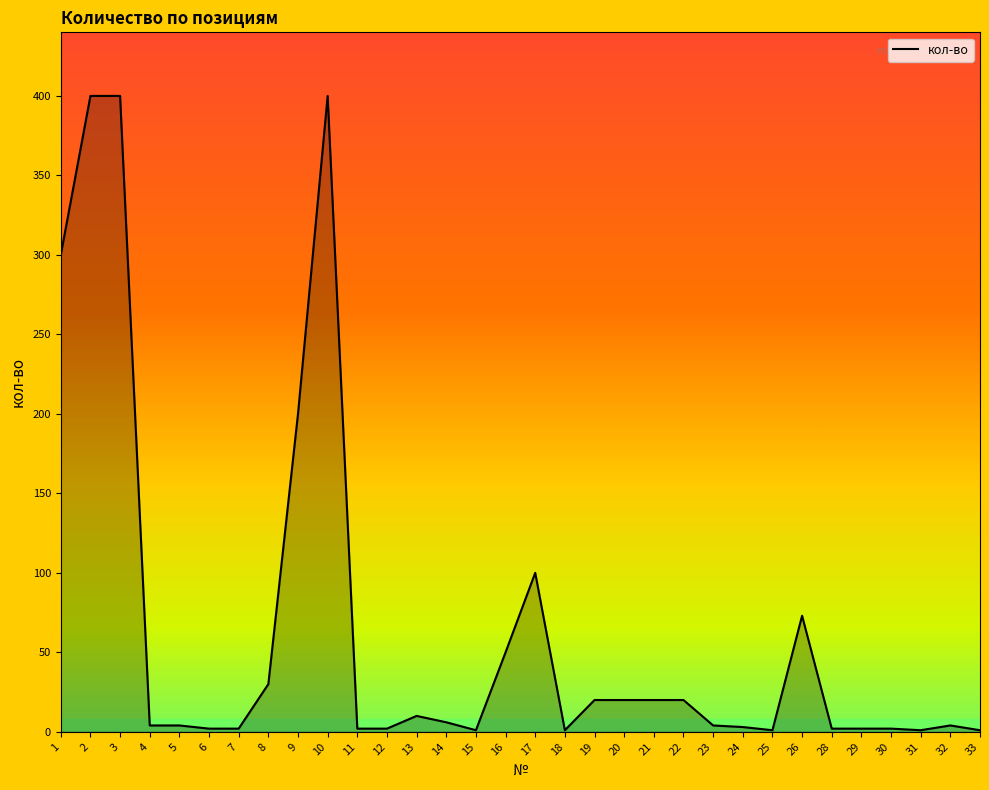

True or false: the data shows 20 at 20.

True